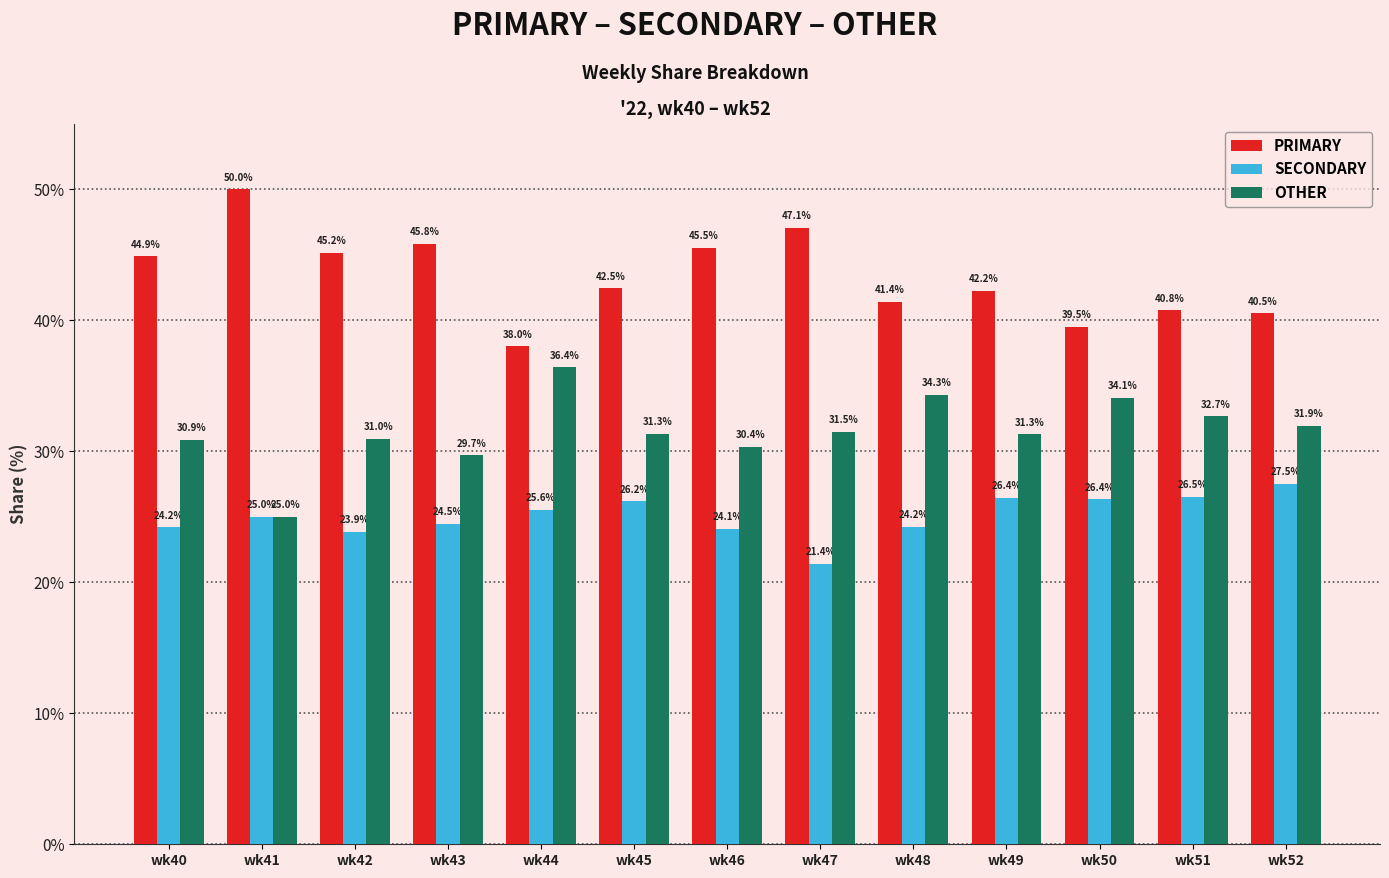

How many distinct data groups are displayed?

3